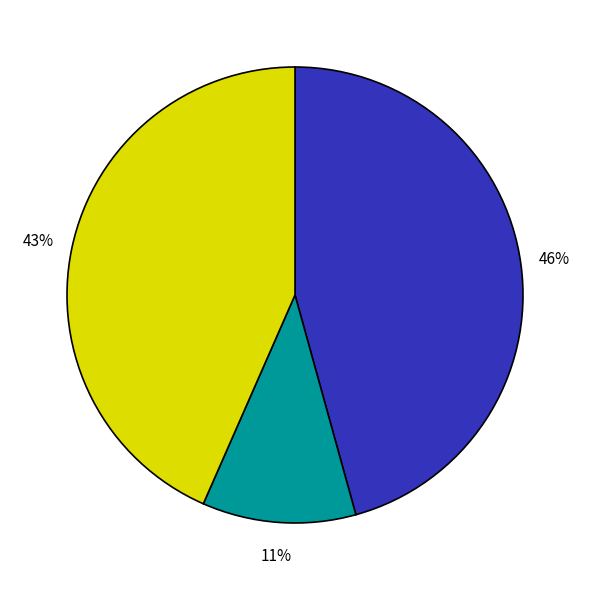

To the nearest percent, what is the average slice percentage?

33%